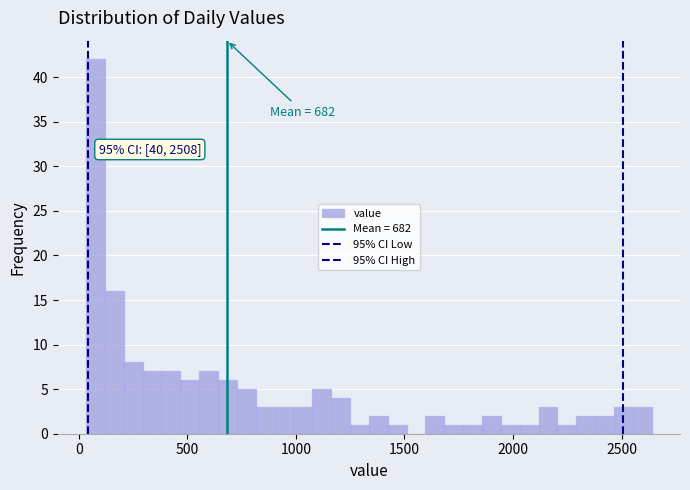

Around what value on the x-axis is the tallest bar? Give the approximate position of its centre, as read against the axis.

100